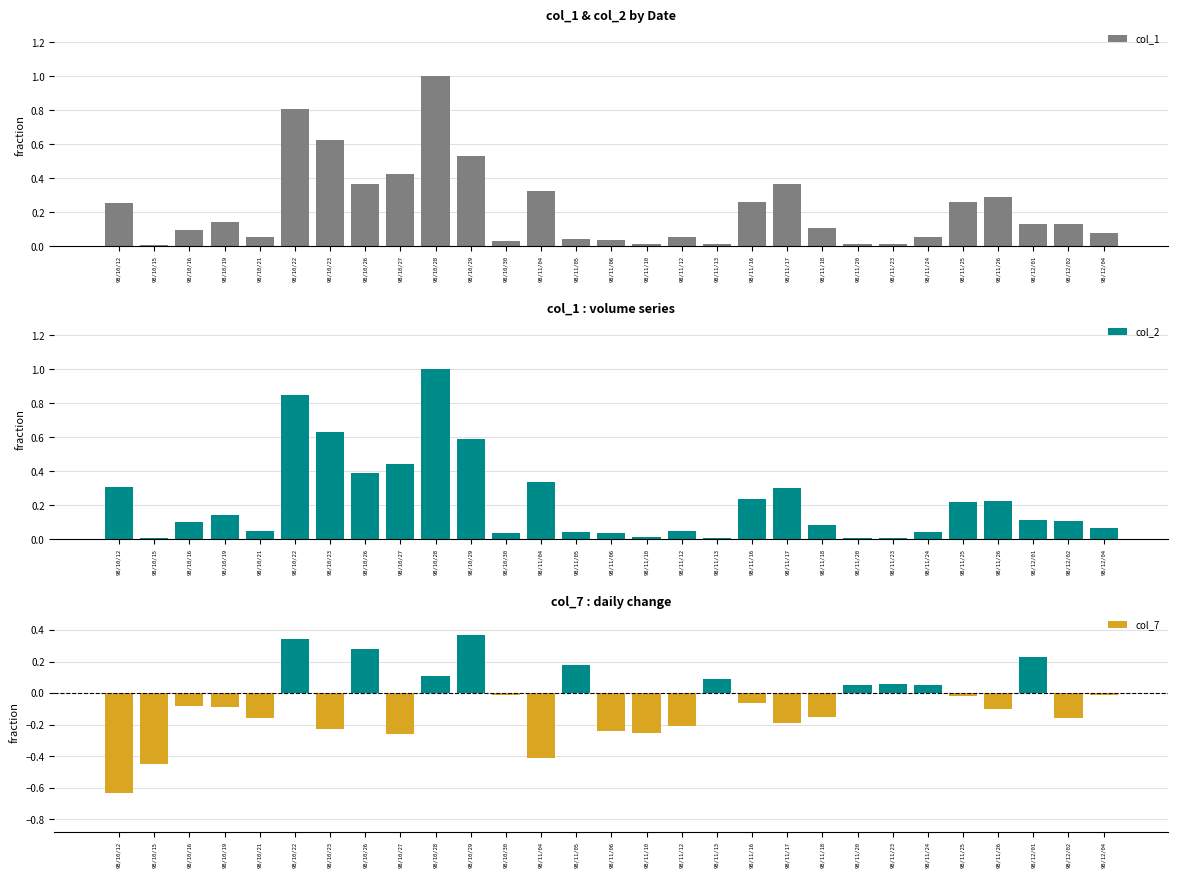

Reading left to right, list all the values displayed in this chart.

col_1: 98/10/12=0.3	98/10/15=0.0	98/10/16=0.1	98/10/19=0.1	98/10/21=0.1	98/10/22=0.8	98/10/23=0.6	98/10/26=0.4	98/10/27=0.4	98/10/28=1.0	98/10/29=0.5	98/10/30=0.0	98/11/04=0.3	98/11/05=0.0	98/11/06=0.0	98/11/10=0.0	98/11/12=0.1	98/11/13=0.0	98/11/16=0.3	98/11/17=0.4	98/11/18=0.1	98/11/20=0.0	98/11/23=0.0	98/11/24=0.1	98/11/25=0.3	98/11/26=0.3	98/12/01=0.1	98/12/02=0.1	98/12/04=0.1
col_2: 98/10/12=0.3	98/10/15=0.0	98/10/16=0.1	98/10/19=0.1	98/10/21=0.1	98/10/22=0.8	98/10/23=0.6	98/10/26=0.4	98/10/27=0.4	98/10/28=1.0	98/10/29=0.6	98/10/30=0.0	98/11/04=0.3	98/11/05=0.0	98/11/06=0.0	98/11/10=0.0	98/11/12=0.0	98/11/13=0.0	98/11/16=0.2	98/11/17=0.3	98/11/18=0.1	98/11/20=0.0	98/11/23=0.0	98/11/24=0.0	98/11/25=0.2	98/11/26=0.2	98/12/01=0.1	98/12/02=0.1	98/12/04=0.1
col_7: 98/10/12=-0.6	98/10/15=-0.5	98/10/16=-0.1	98/10/19=-0.1	98/10/21=-0.2	98/10/22=0.3	98/10/23=-0.2	98/10/26=0.3	98/10/27=-0.3	98/10/28=0.1	98/10/29=0.4	98/10/30=-0.0	98/11/04=-0.4	98/11/05=0.2	98/11/06=-0.2	98/11/10=-0.2	98/11/12=-0.2	98/11/13=0.1	98/11/16=-0.1	98/11/17=-0.2	98/11/18=-0.1	98/11/20=0.1	98/11/23=0.1	98/11/24=0.1	98/11/25=-0.0	98/11/26=-0.1	98/12/01=0.2	98/12/02=-0.2	98/12/04=-0.0